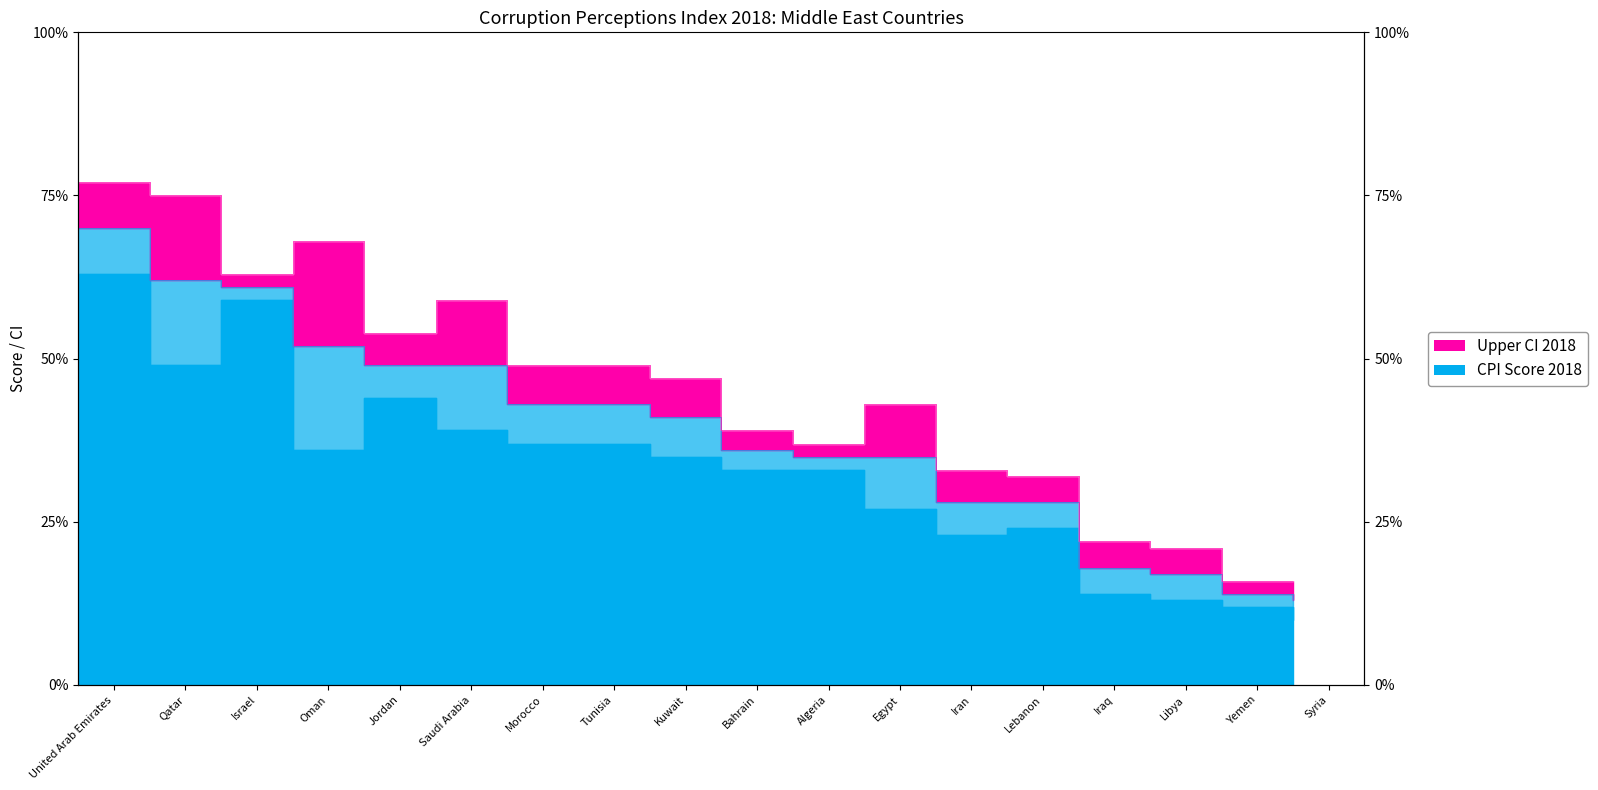

List the series in order of their peak value, highest first.

Upper CI 2018, CPI Score 2018